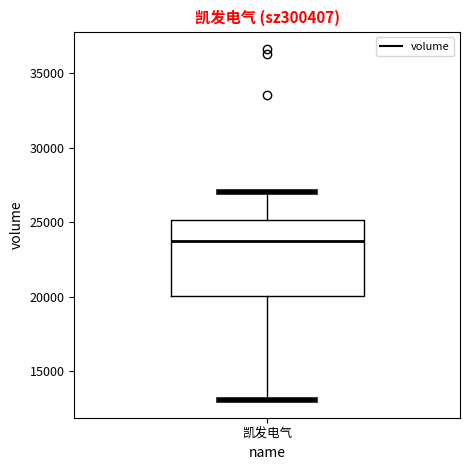

Where does the lower whisker of the box for 凯发电气 end on the y-axis? The values are not printed on the chart, so give them approximately, as read against the axis.

13000